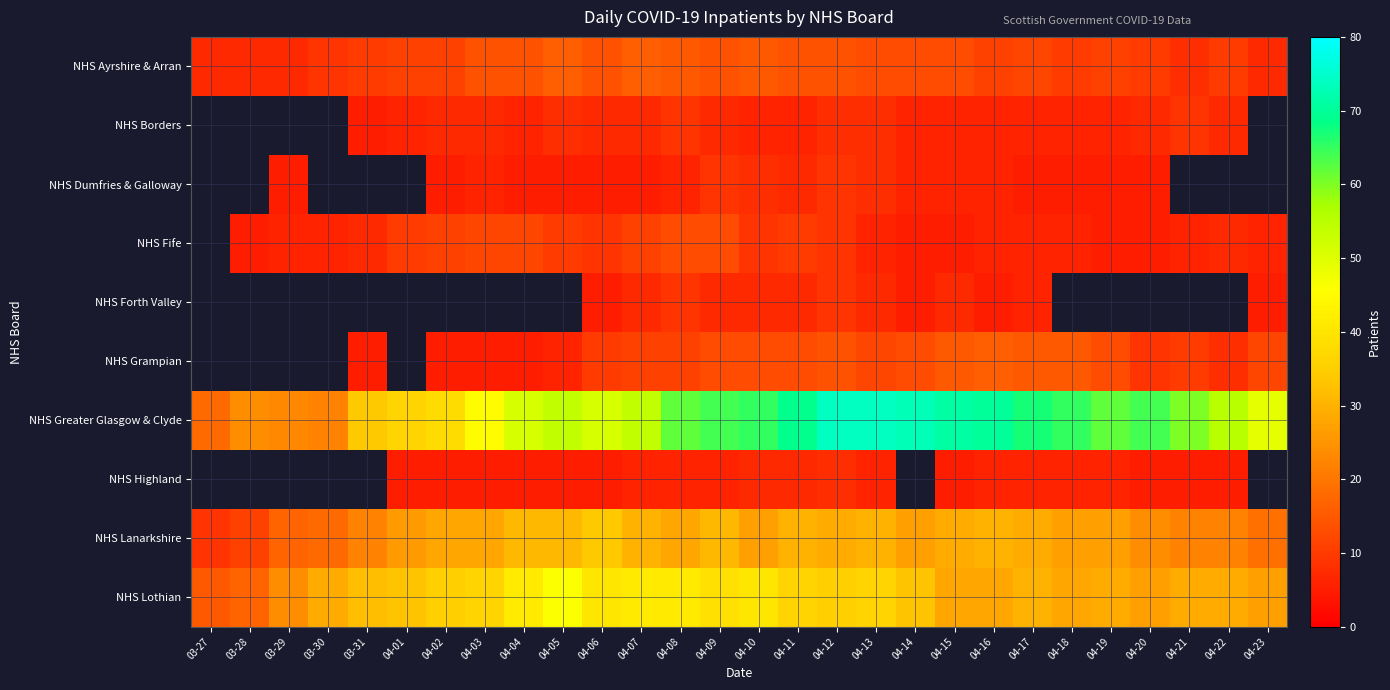

At which label does NHS Fife first exceed 6?

03-31